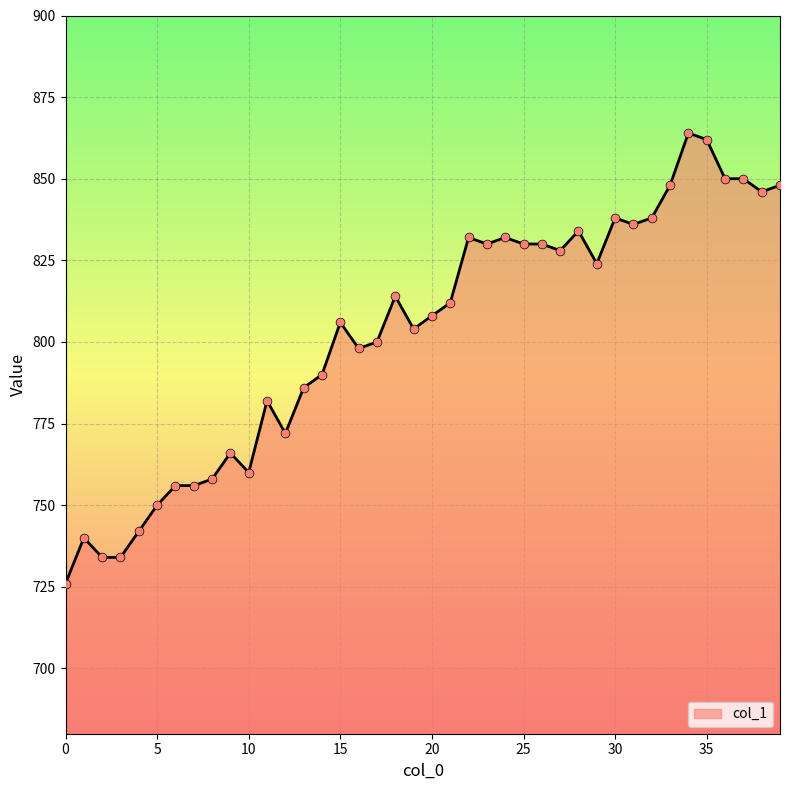

What is the minimum value shown in the chart?

726